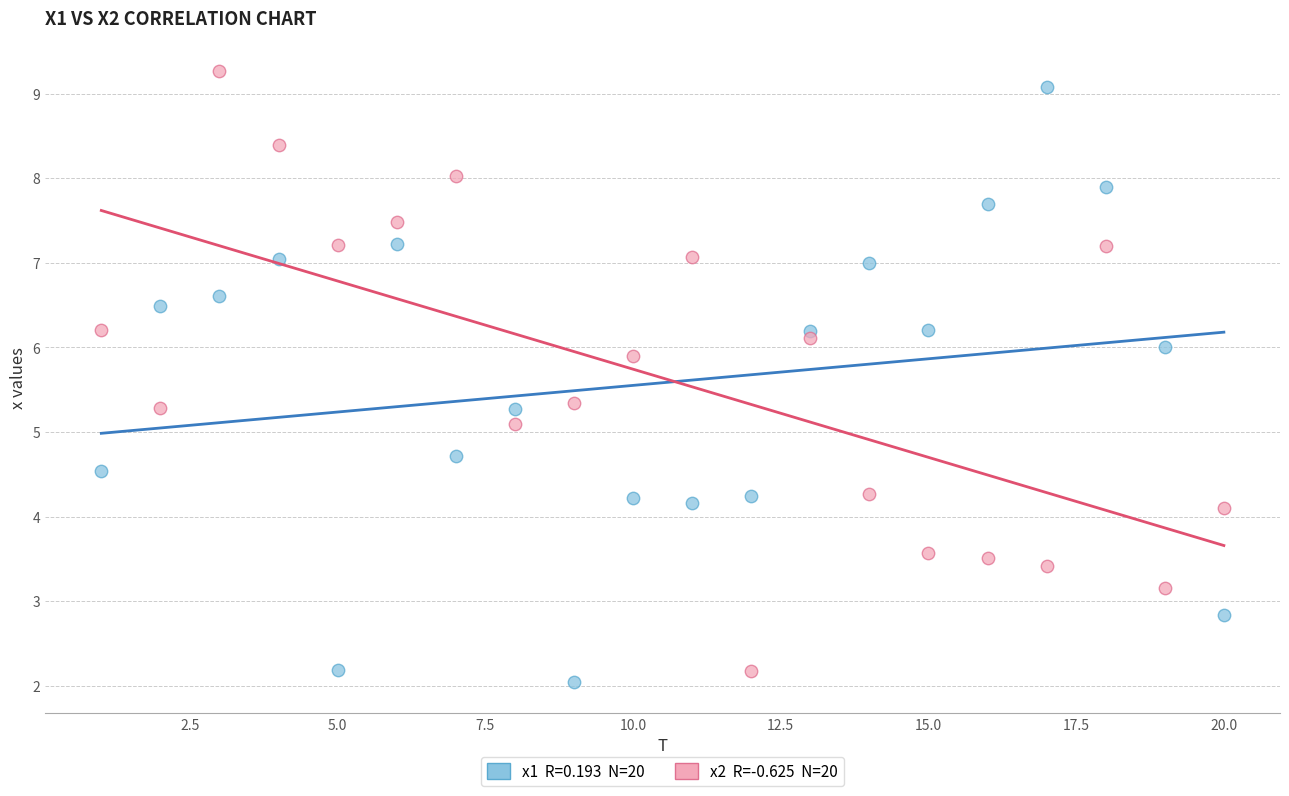

Across all series, what Y value is closest to 5?

5.1